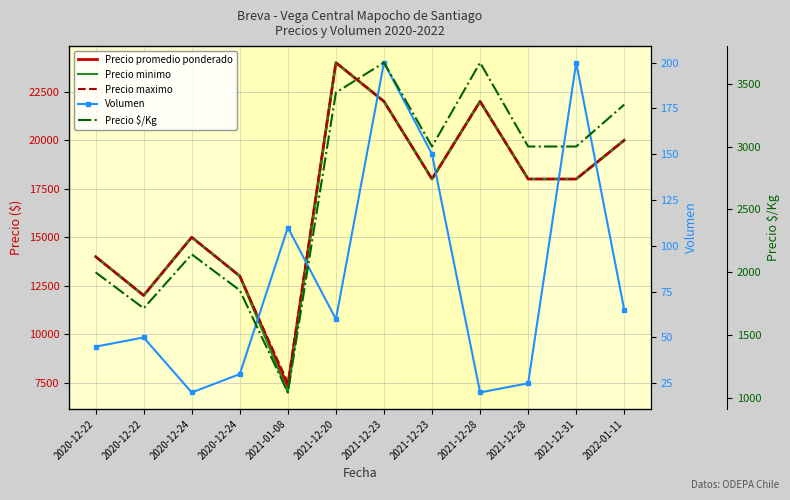

At how many categories does at least one series exceed 21240?

3